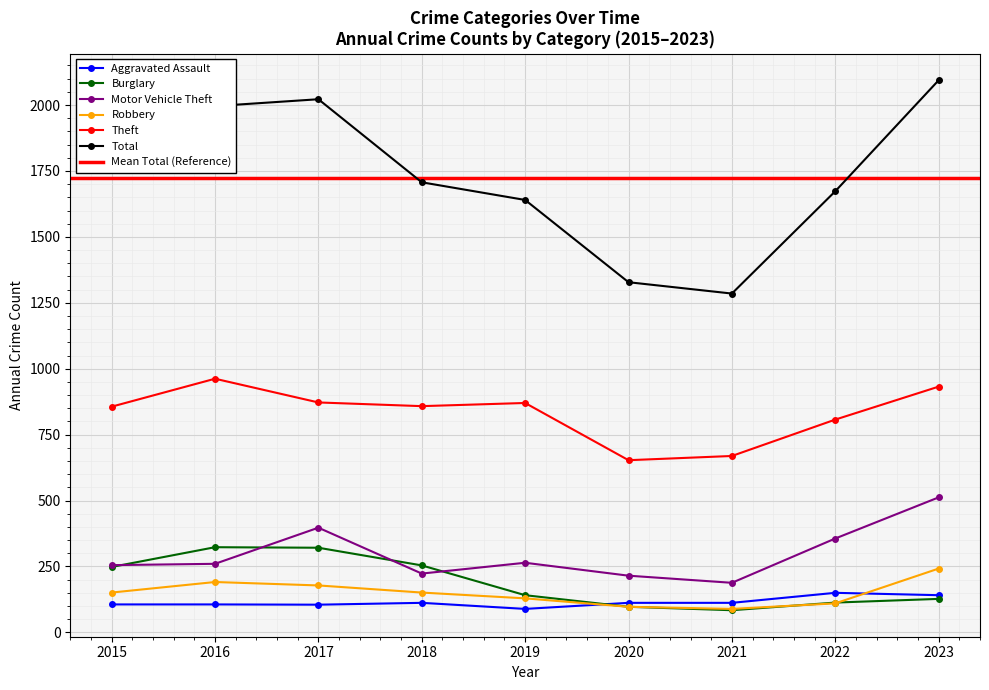

What is the highest value of the Total series?

2094